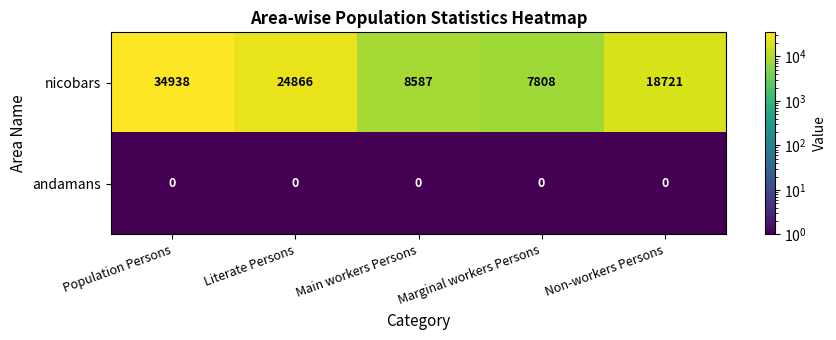

List the series in order of their peak value, lowest first.

andamans, nicobars